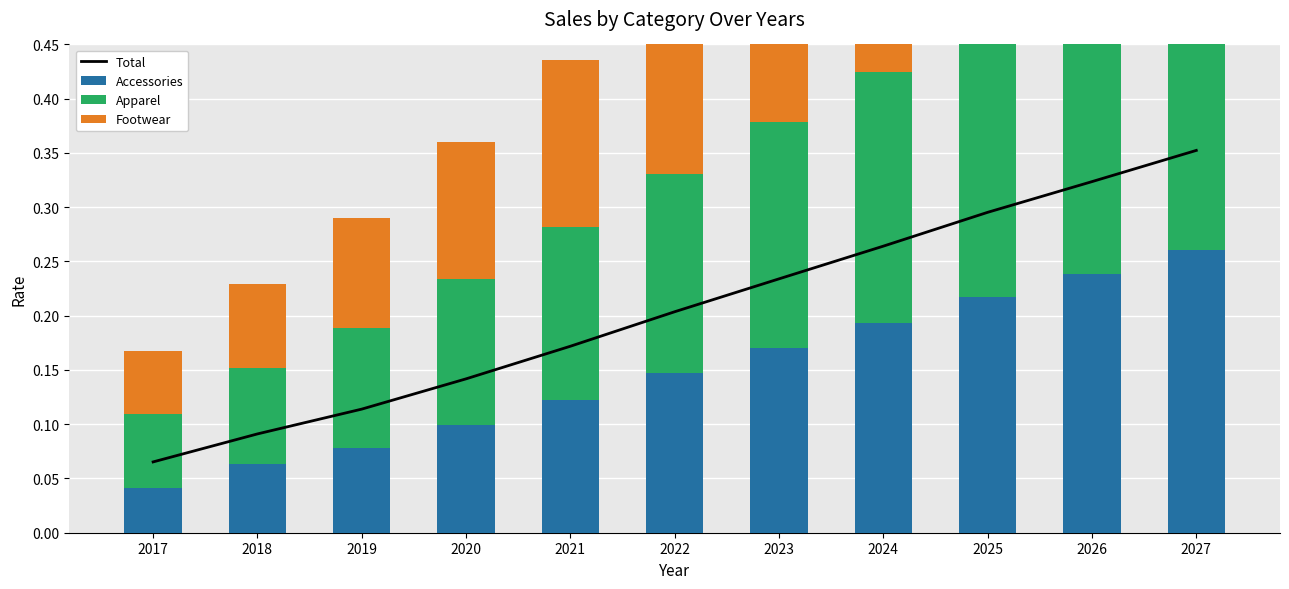

What are all the series names shown in the legend?

Total, Accessories, Apparel, Footwear